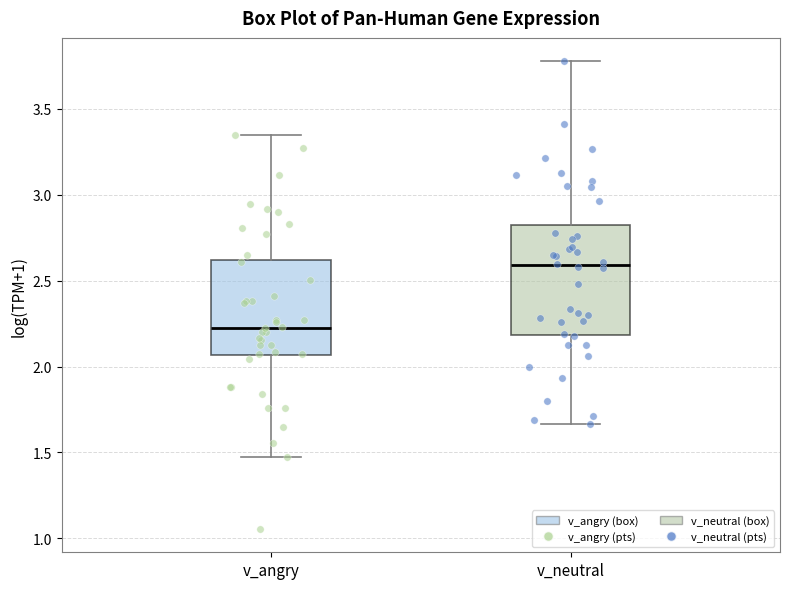

Where does the median line of the box for v_neutral sit on the y-axis? The values are not printed on the chart, so give them approximately, as read against the axis.

2.60